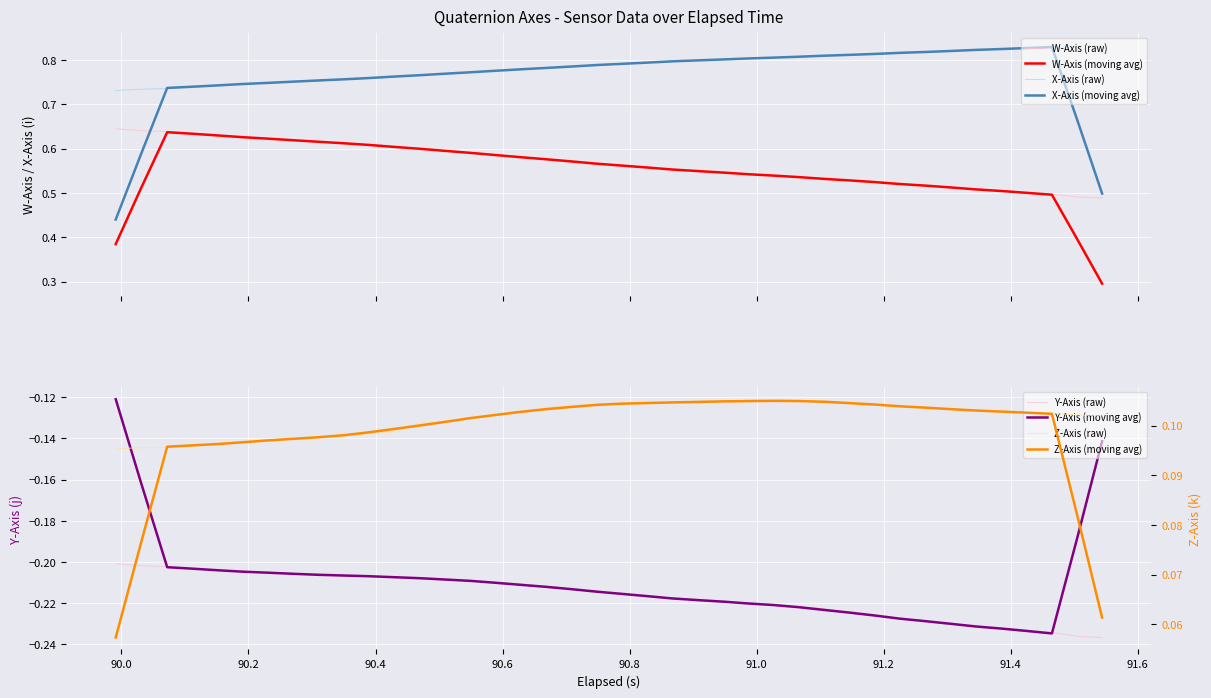

What is the average value of the Z series?

0.1